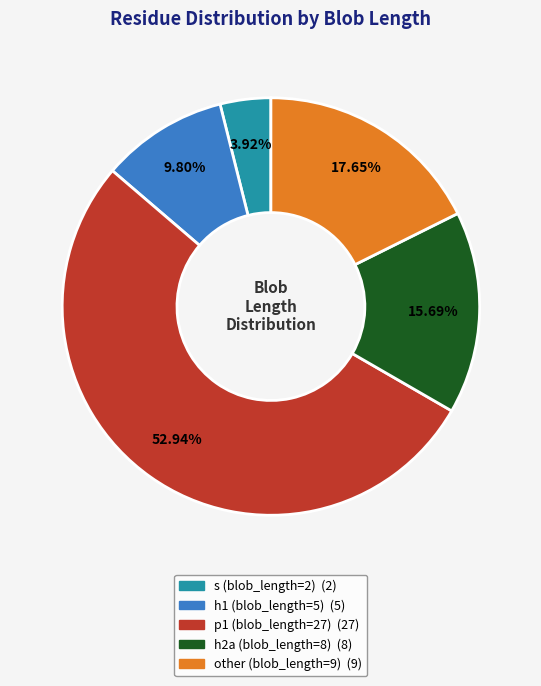

What percentage do h1 (blob_length=5) and other (blob_length=9) together represent?

27.5%